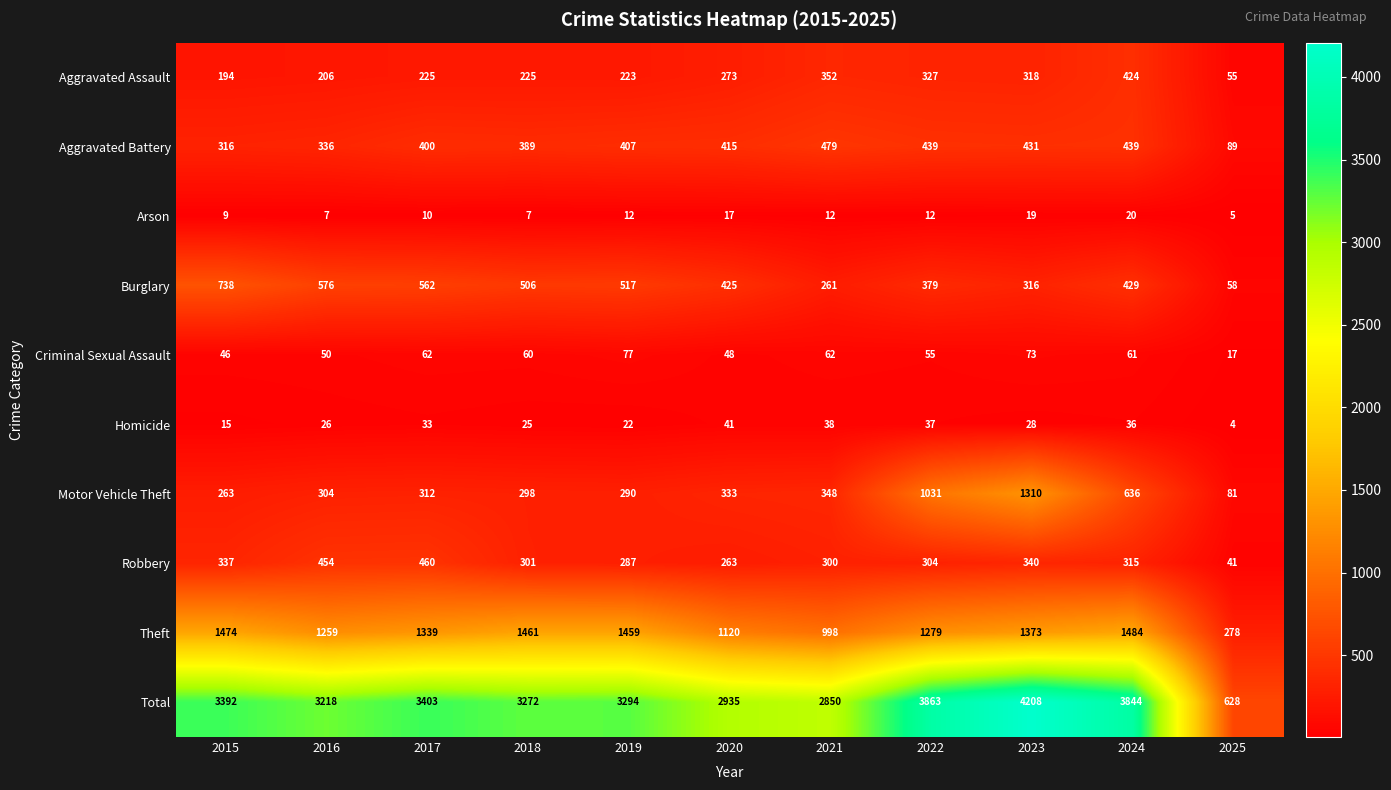

How many distinct data groups are displayed?

10